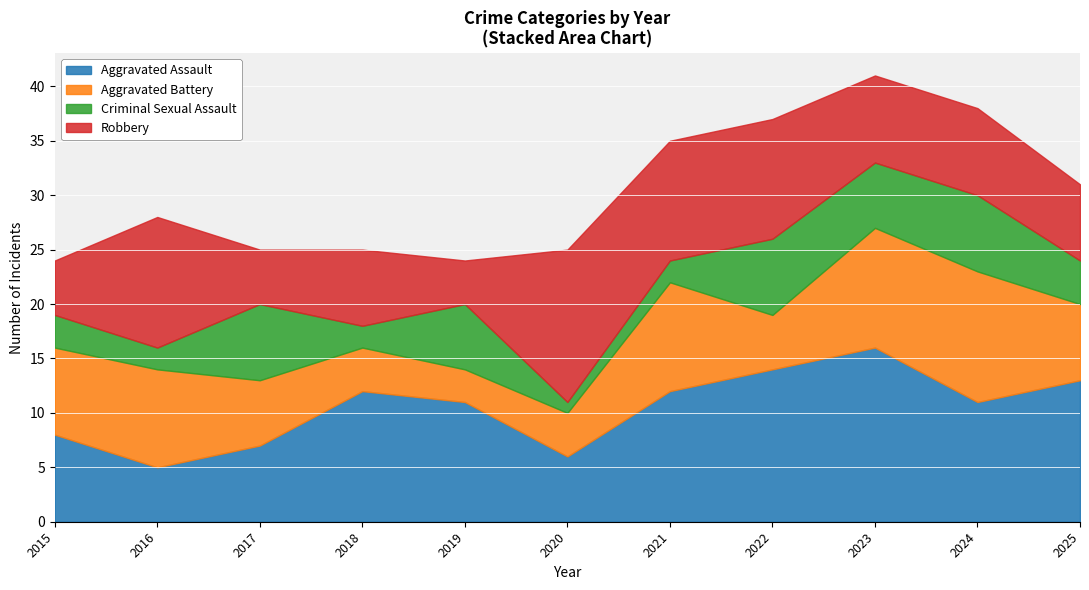

What is the sum of the Robbery values at 2021 and 2017?

16